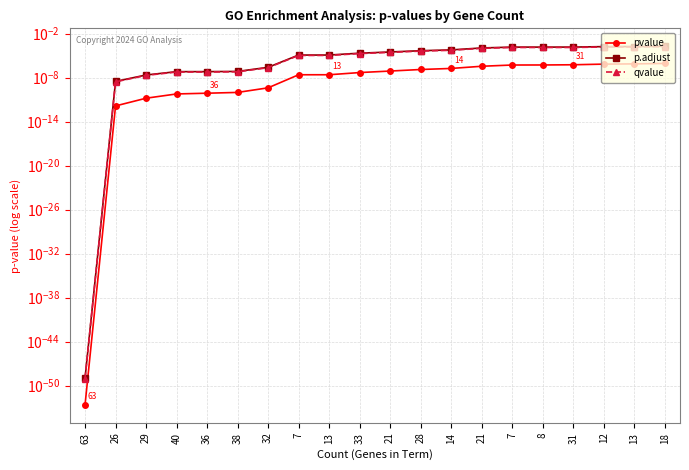

True or false: qvalue and pvalue intersect in this chart.

False